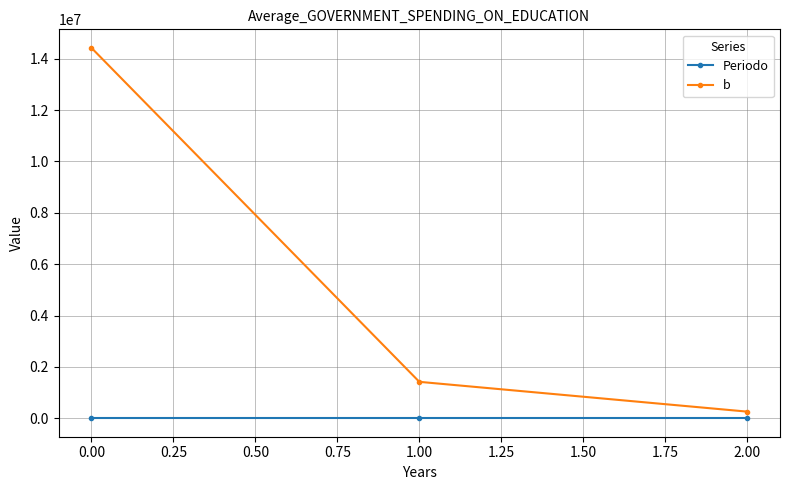

Which series has the largest total across all categories?

b